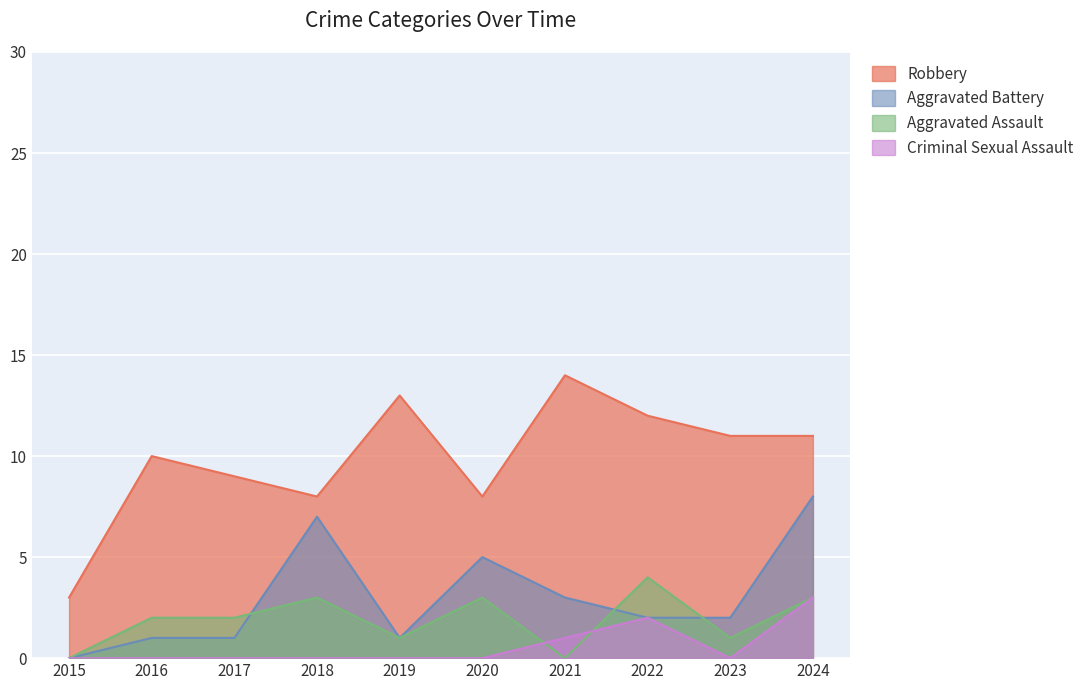

What is the total value across all series at 2024?

25